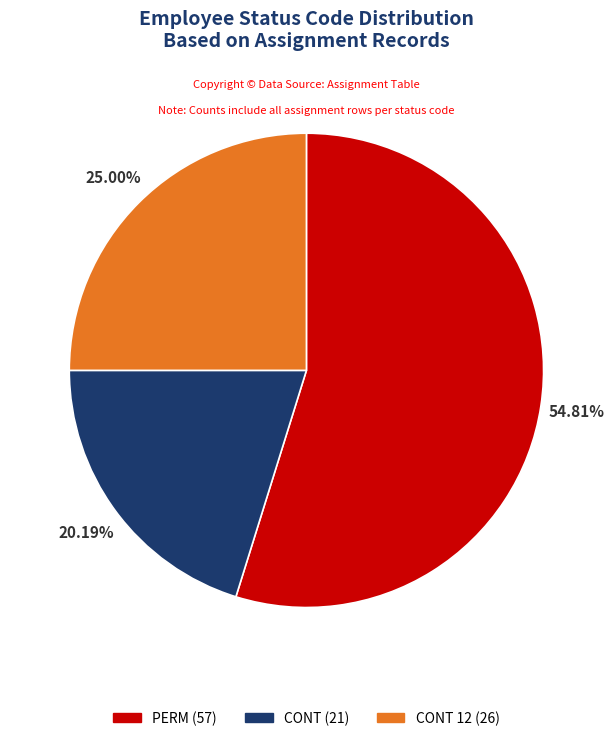

Rank the categories by value from lowest to highest.

CONT (21), CONT 12 (26), PERM (57)